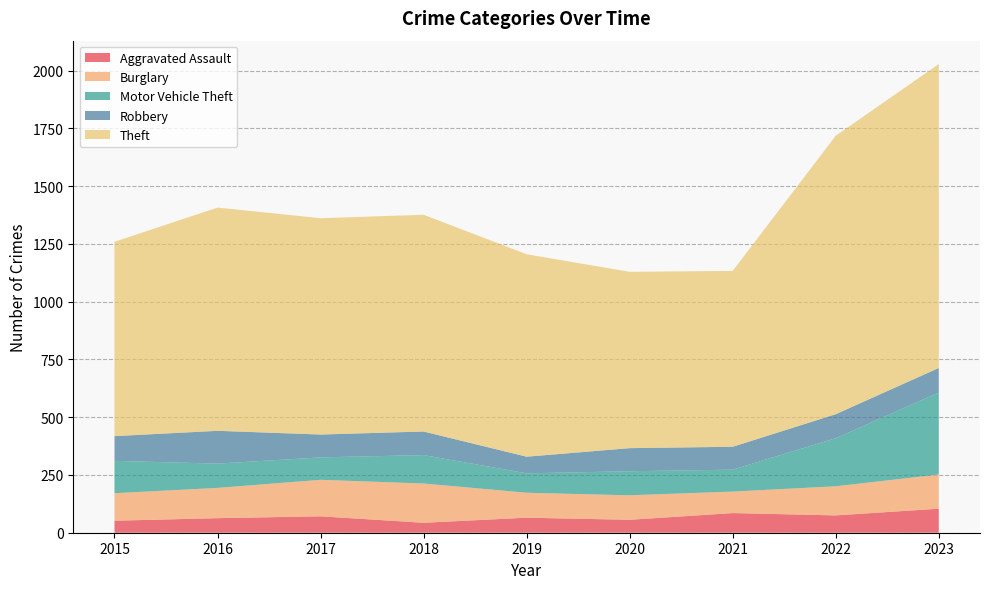

Reading left to right, what are all the values shown in this chart?

Aggravated Assault: 52	63	71	43	65	56	85	75	104
Burglary: 119	131	158	170	108	106	93	126	148
Motor Vehicle Theft: 140	105	97	123	84	104	95	208	355
Robbery: 107	142	99	102	72	100	99	104	106
Theft: 841	966	936	938	876	763	761	1205	1315